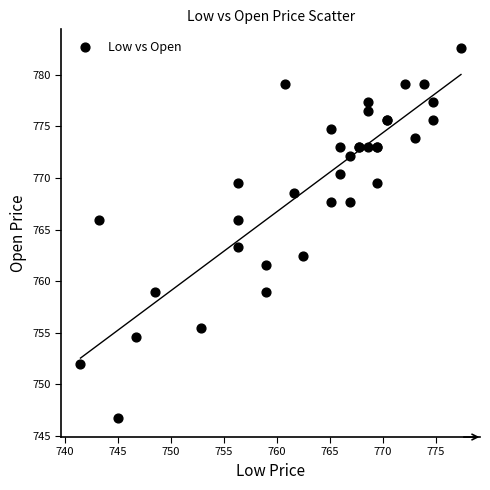

What Y value in the scatter plot is closest to 764?

763.3